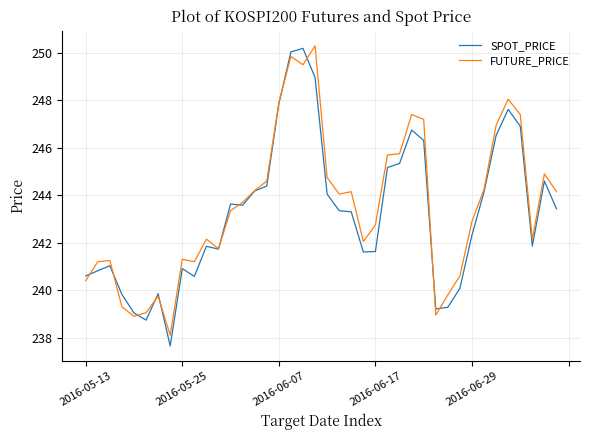

Which series has the largest range (max minus min)?

SPOT_PRICE